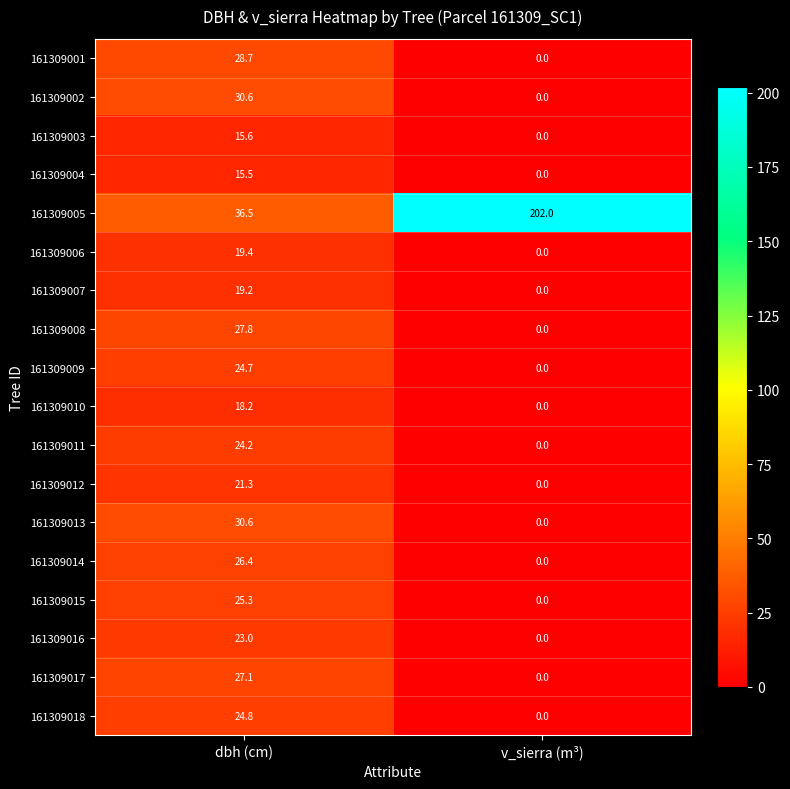

What value does the 161309015 series have at dbh (cm)?

25.3